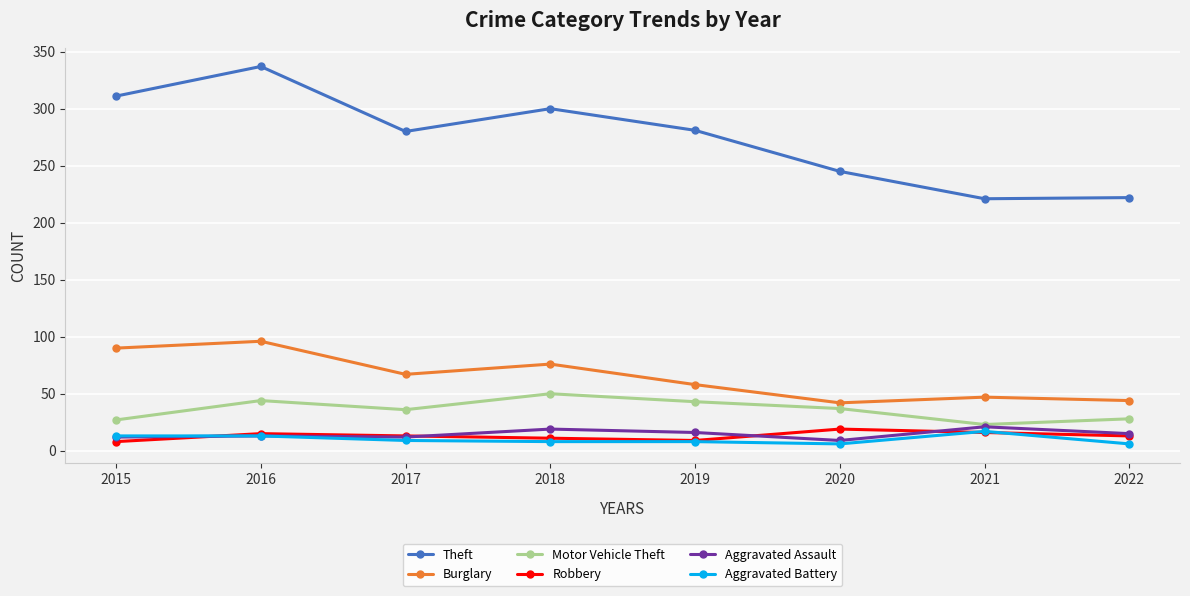

What is the difference between the highest and lowest values at 2015?

303